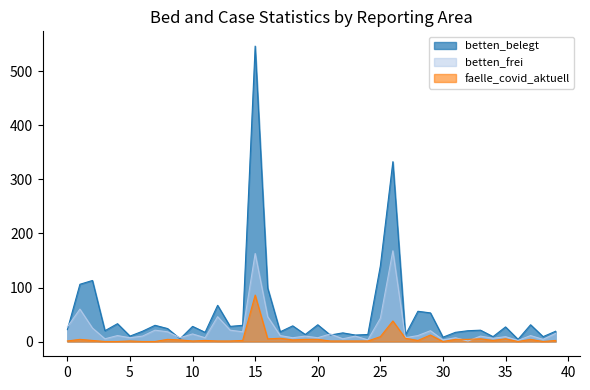

True or false: faelle_covid_aktuell and betten_belegt intersect in this chart.

False